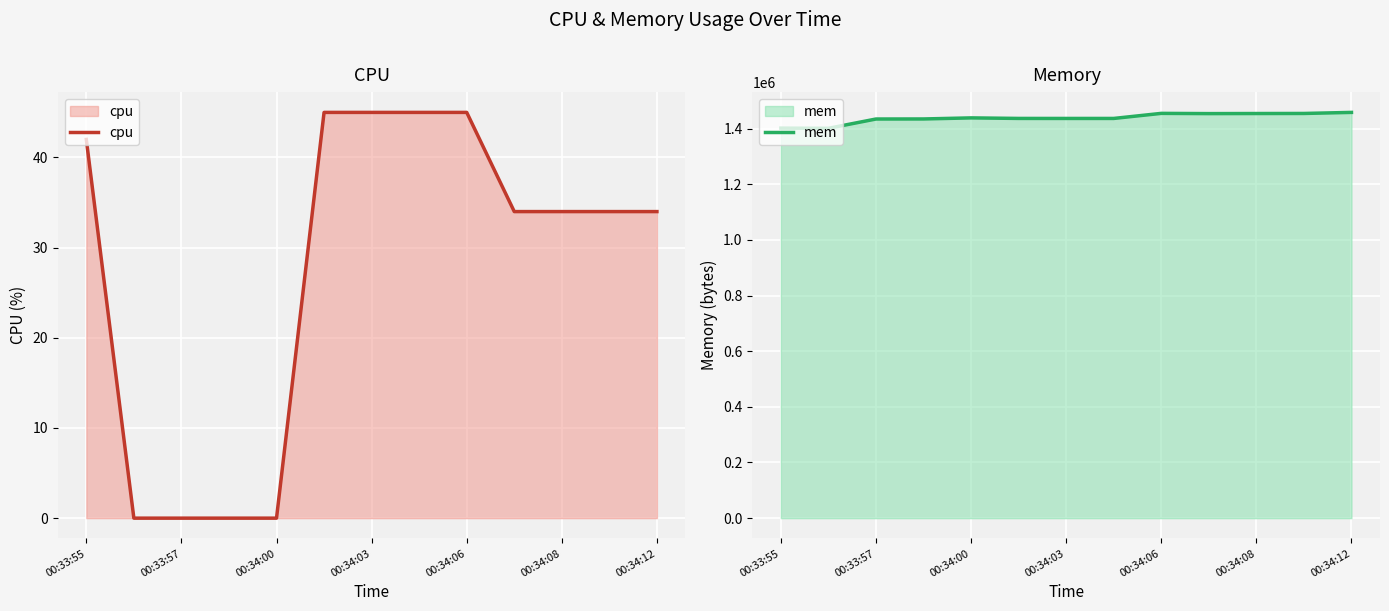

What is the average value of the cpu series?

28